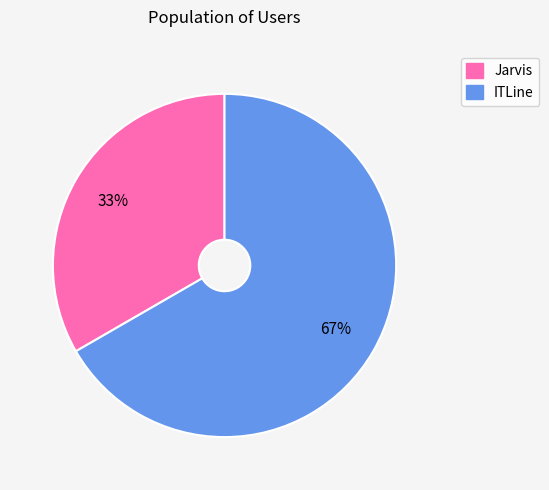

To the nearest percent, what percentage of the pie is ITLine?

67%